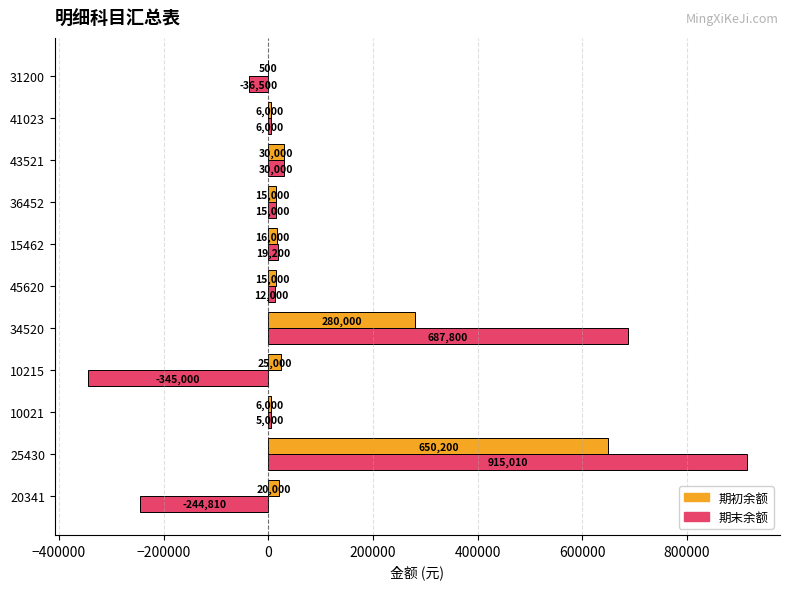

At which category is the sum across all series the highest?

25430